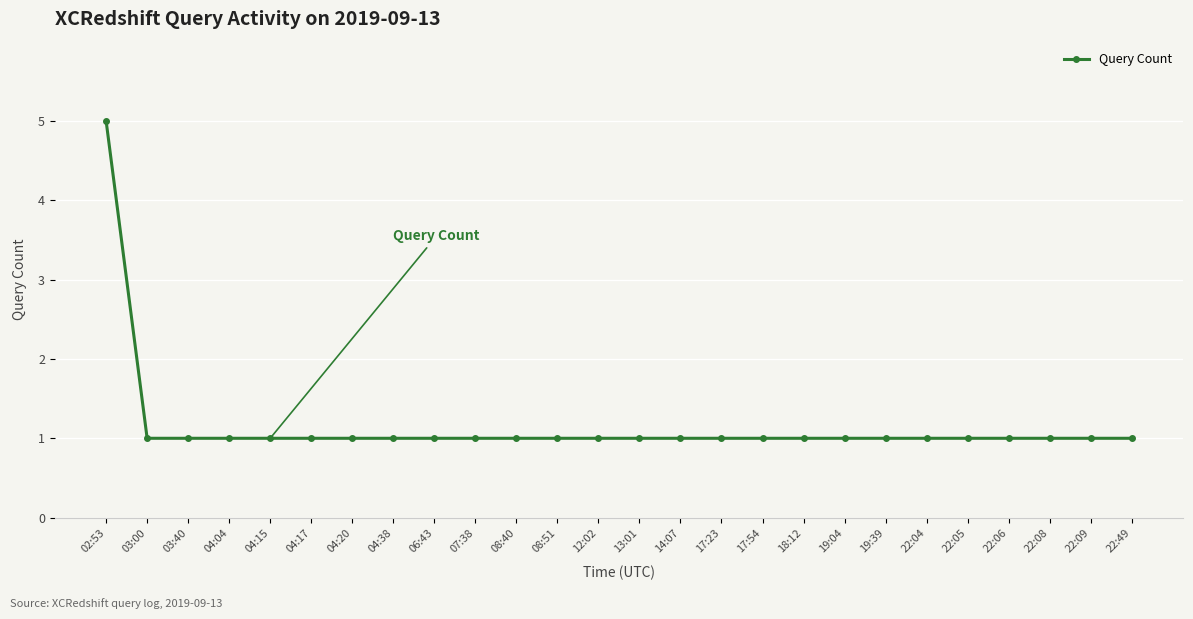

What is the difference between the maximum and second lowest values?

4